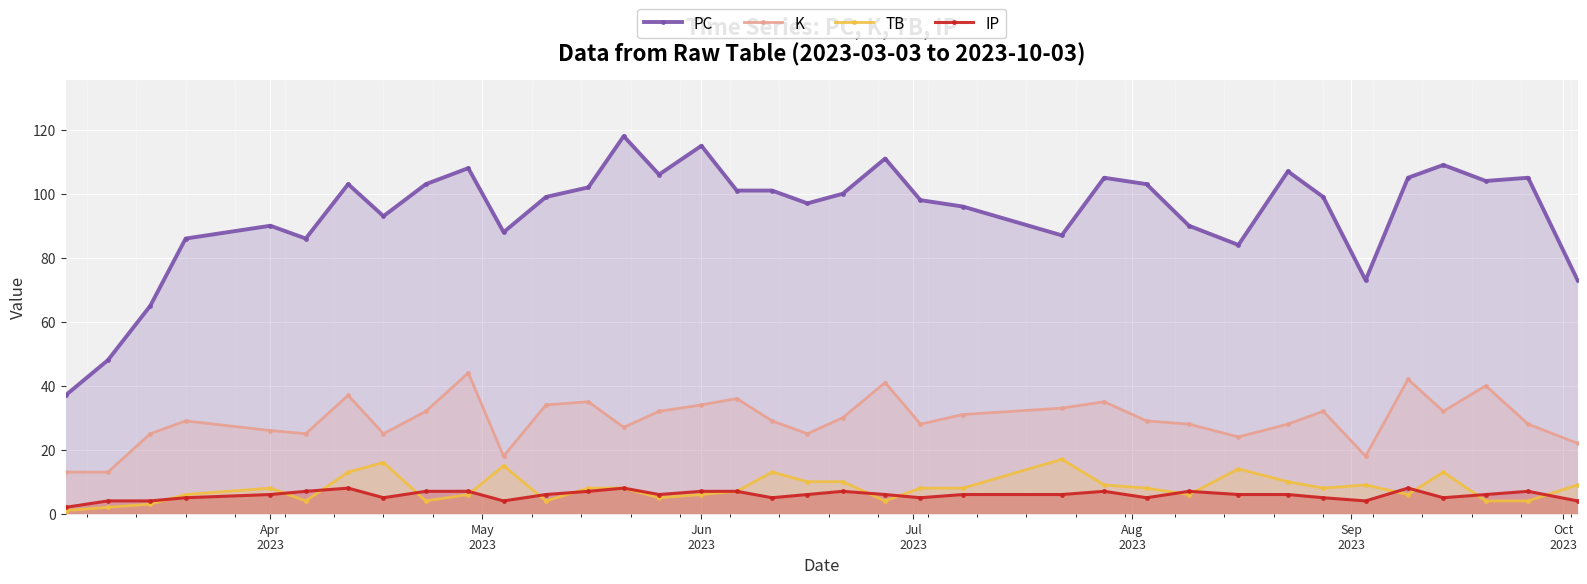

Rank the series by their maximum value, from highest to lowest.

PC, K, TB, IP